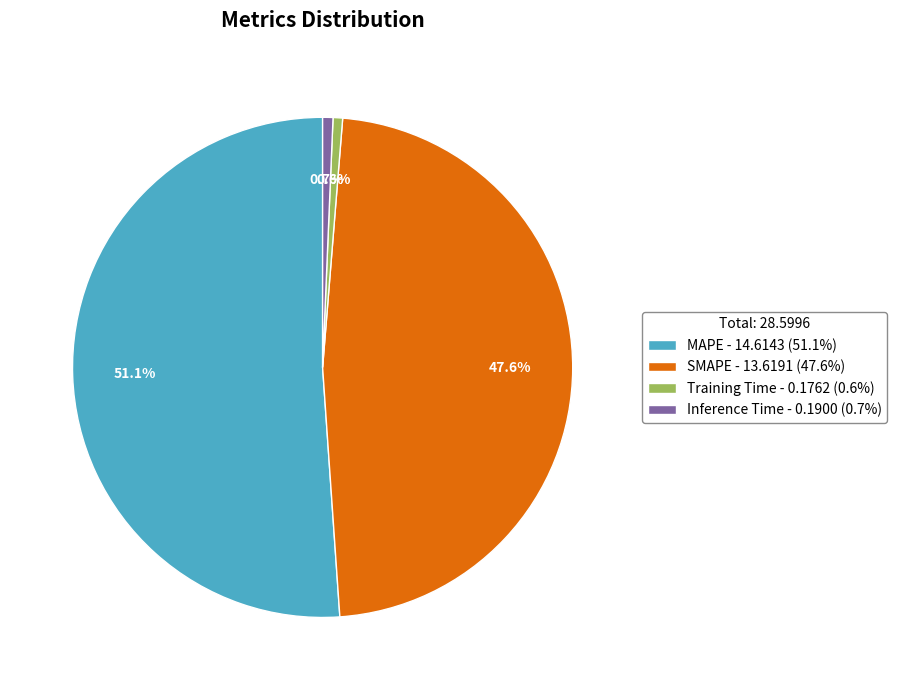

Which has a higher value, SMAPE - 13.6191 (47.6%) or Inference Time - 0.1900 (0.7%)?

SMAPE - 13.6191 (47.6%)